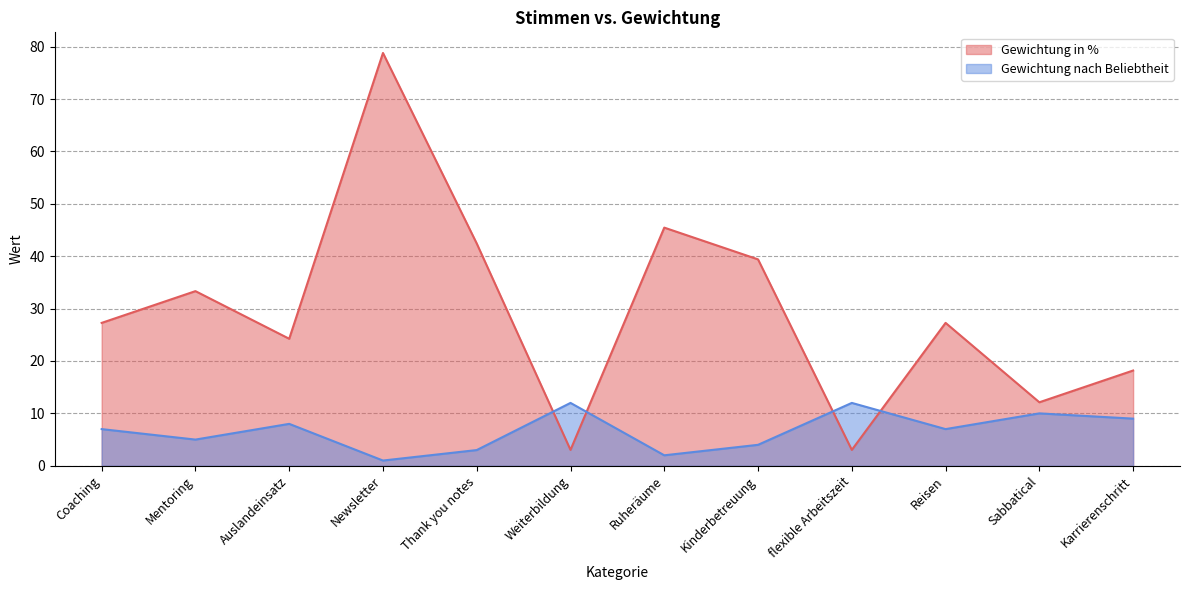

What is the average value of the Gewichtung nach Beliebtheit series?

6.7